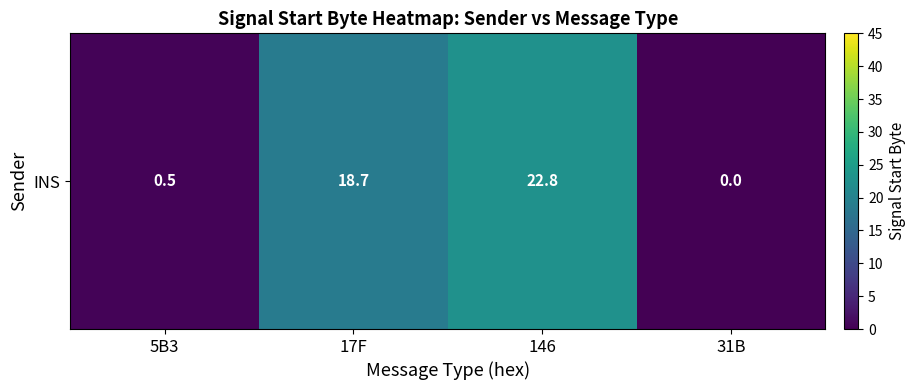

Rank the categories by value from highest to lowest.

146, 17F, 5B3, 31B